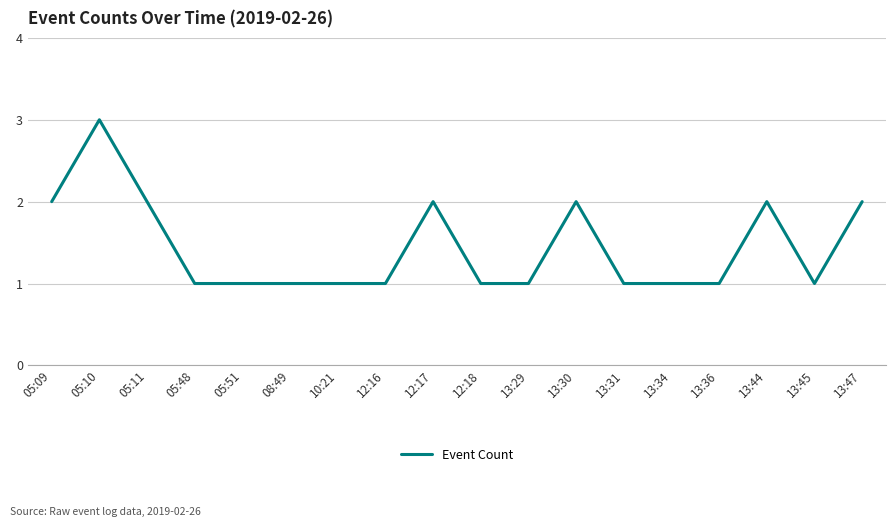

Reading left to right, extract all data points from this chart.

2	3	2	1	1	1	1	1	2	1	1	2	1	1	1	2	1	2